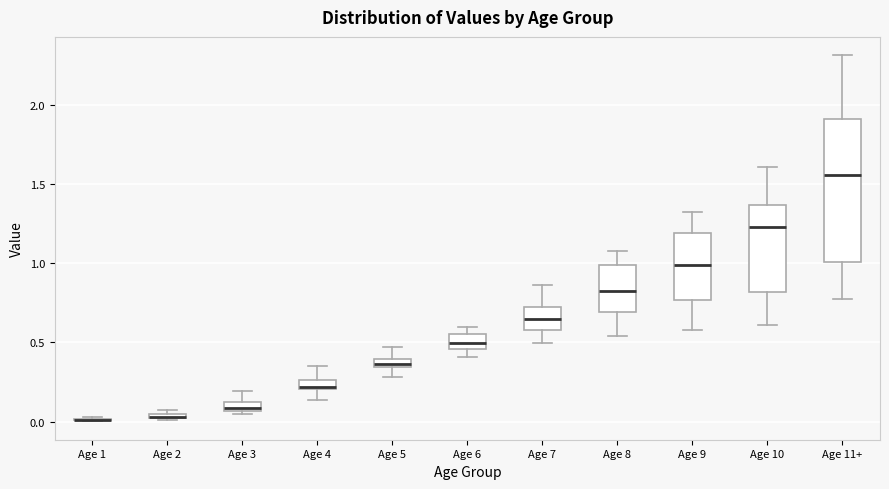

Where is the upper edge of the box for Age 8 on the y-axis? The values are not printed on the chart, so give them approximately, as read against the axis.

1.00